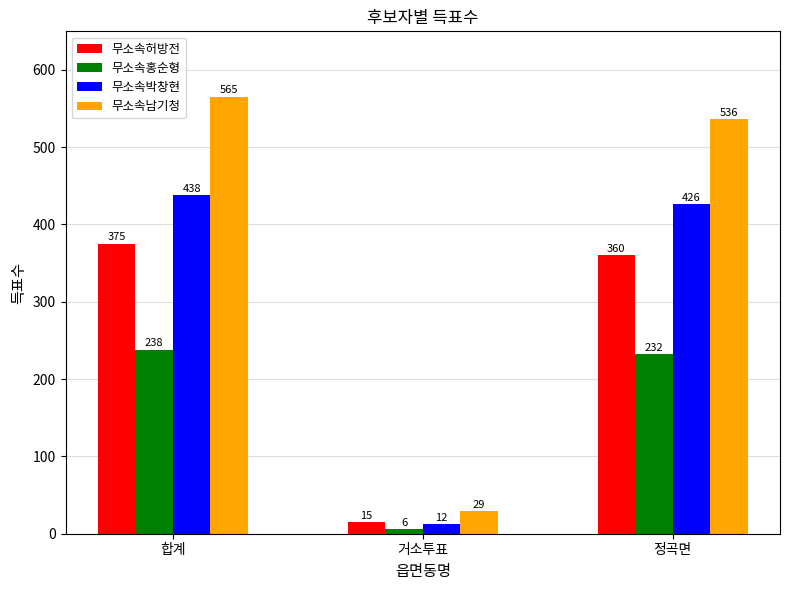

What is the maximum value shown in the chart?

565